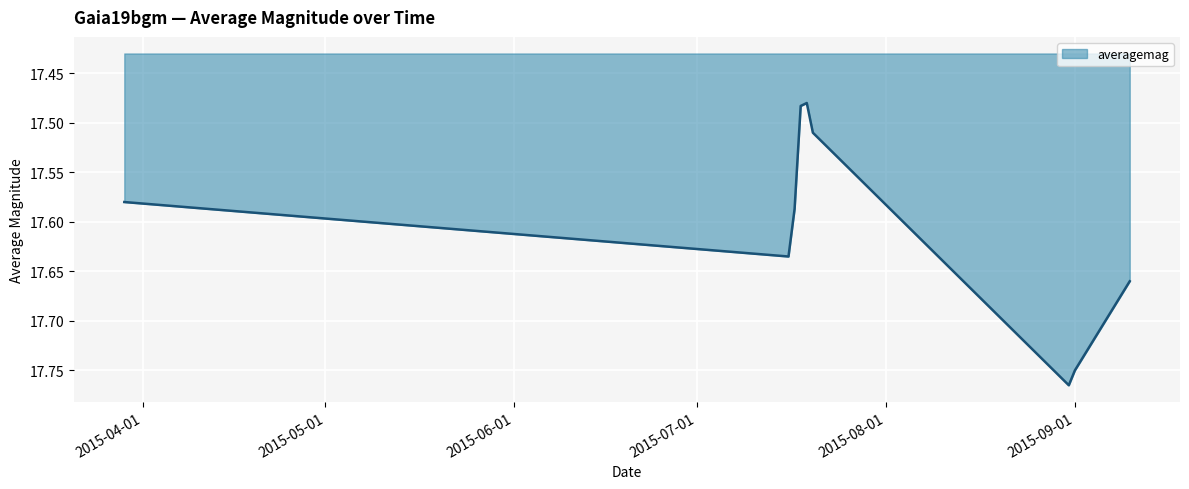

What is the difference between the maximum and minimum values?

0.3